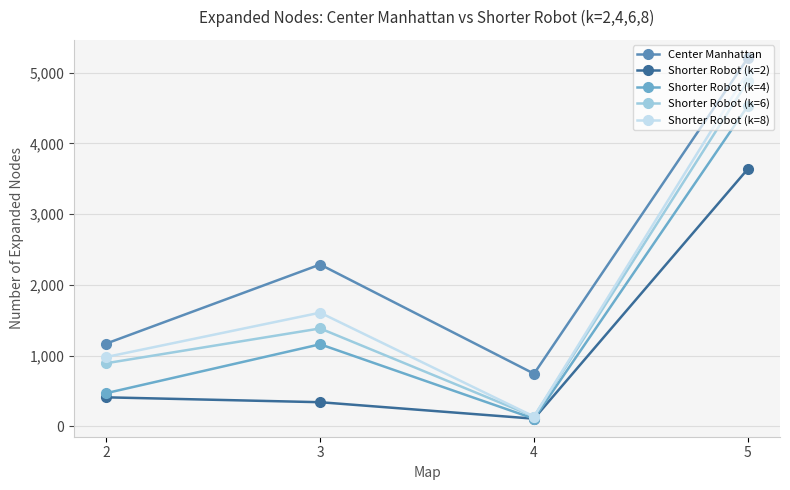

At which category does Shorter Robot (k=8) reach its first local peak?

3